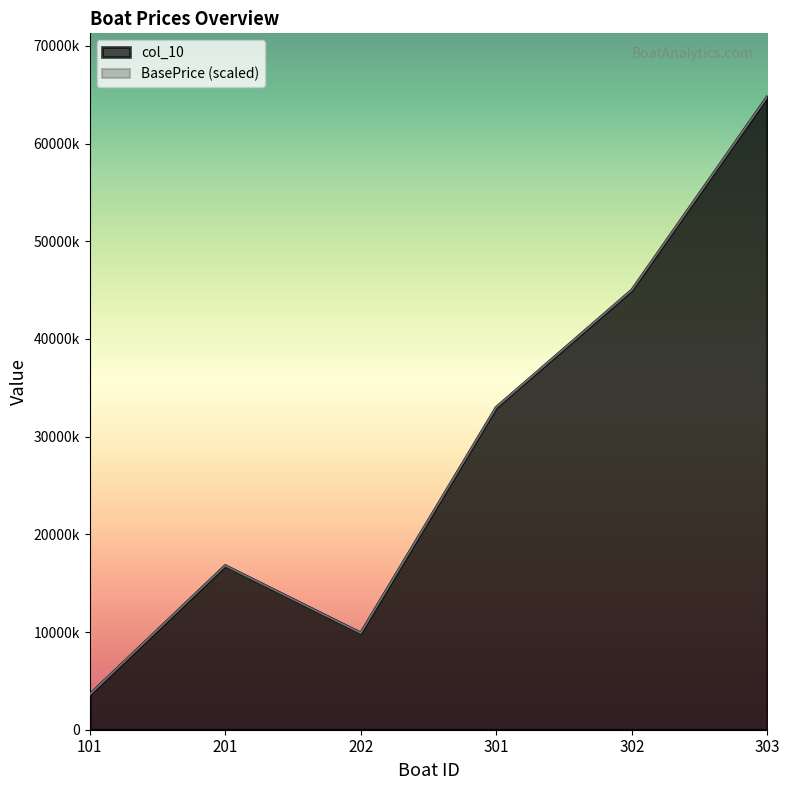

True or false: col_10 and BasePrice intersect in this chart.

False